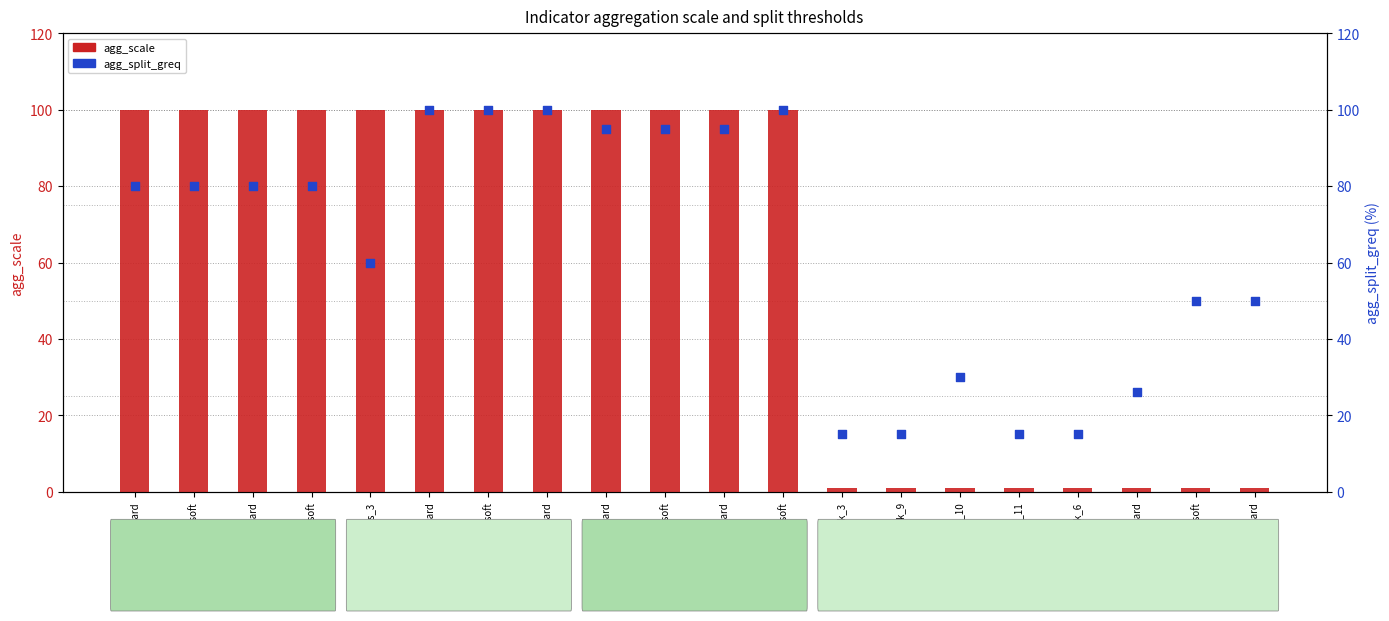

Which series contains the highest Y value?

agg_scale